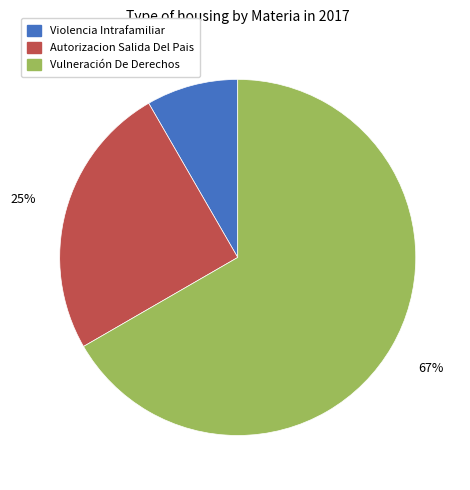

Does any single category account for the majority?

Yes